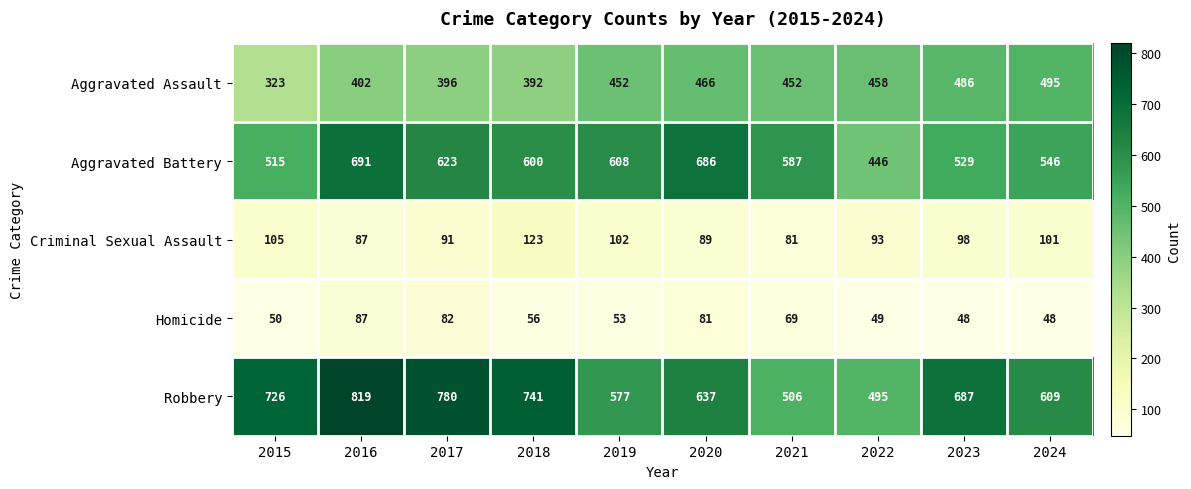

What is the sum of all Aggravated Assault values?

4322